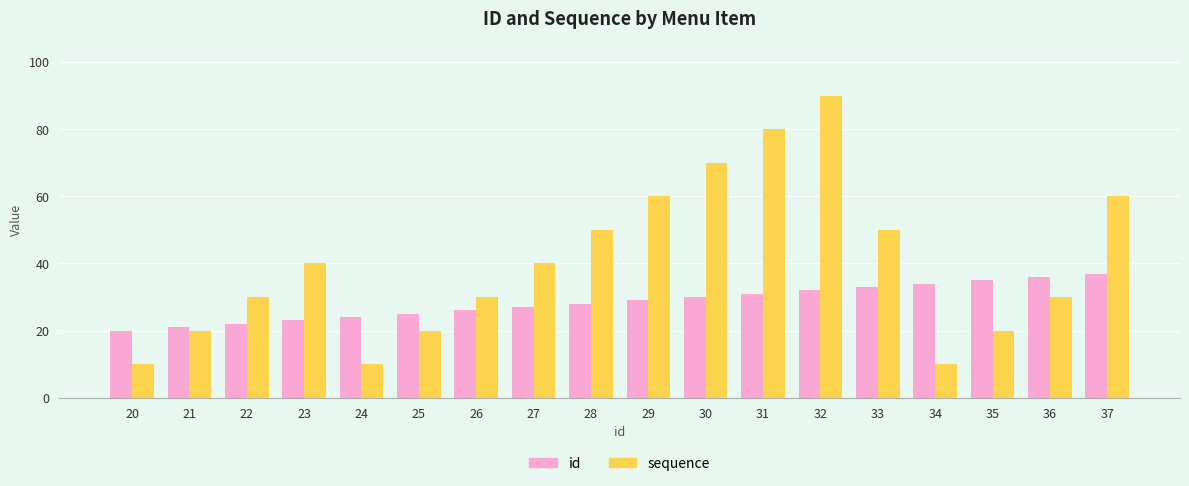

At which category is the sum across all series the highest?

32